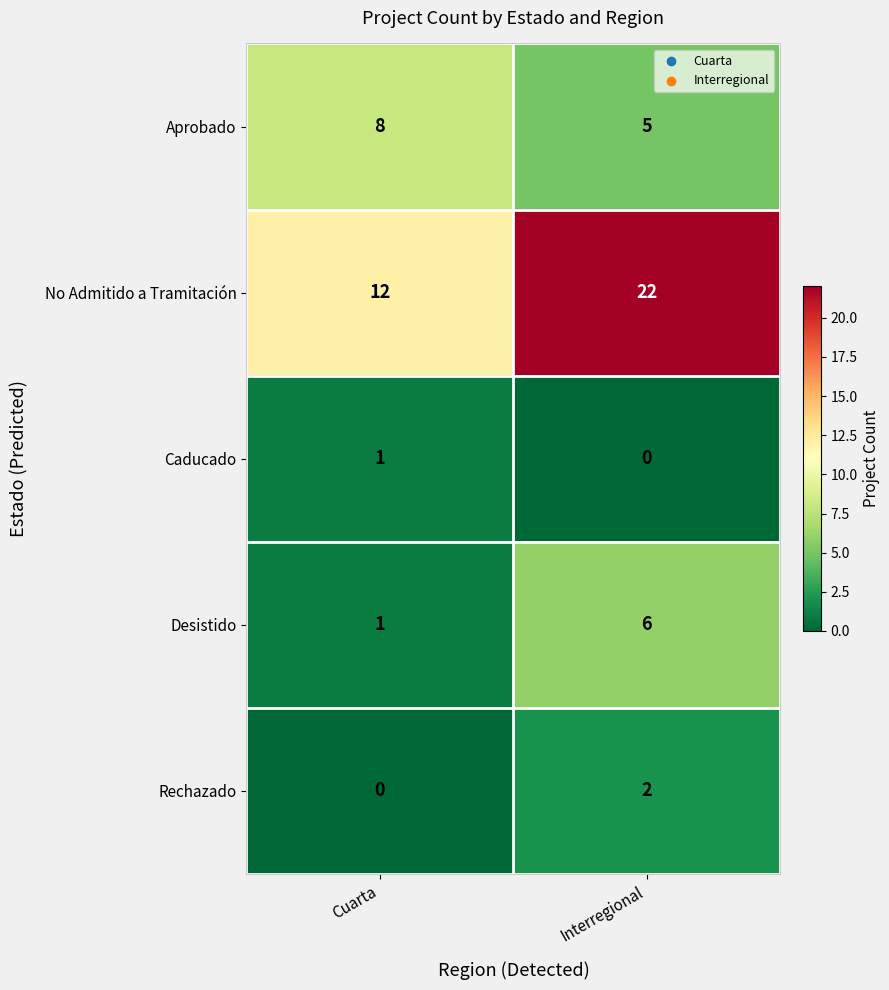

True or false: Aprobado has a value of 3 at Cuarta.

False